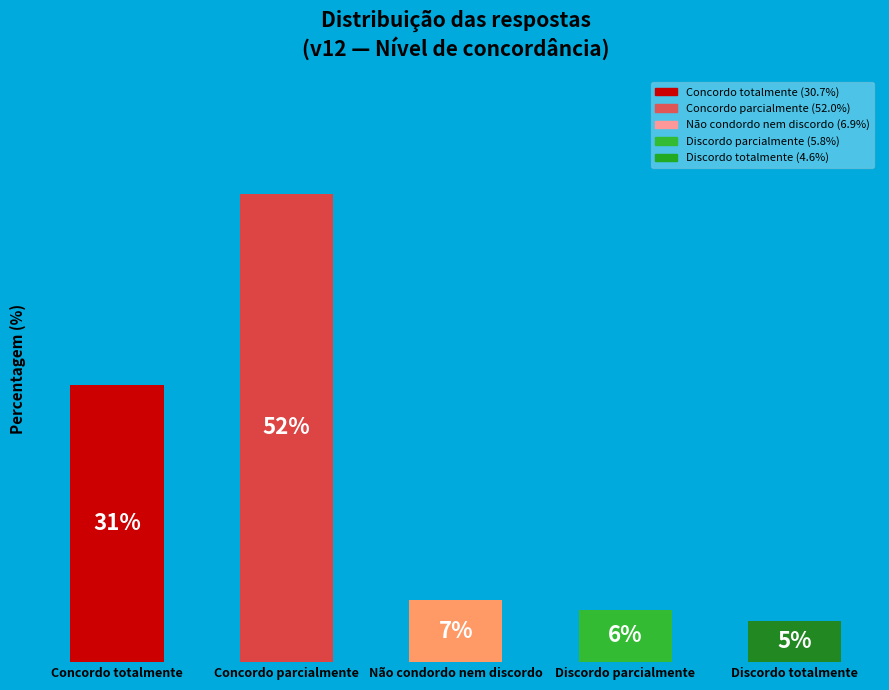

Are the bars horizontal?

No